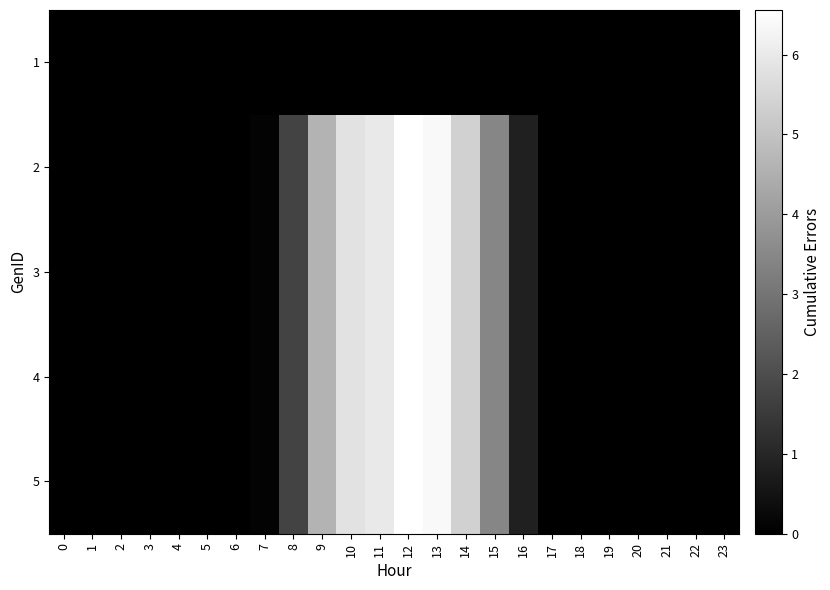

Reading left to right, list all the values displayed in this chart.

1: 0=0.0	1=0.0	2=0.0	3=0.0	4=0.0	5=0.0	6=0.0	7=0.0	8=0.0	9=0.0	10=0.0	11=0.0	12=0.0	13=0.0	14=0.0	15=0.0	16=0.0	17=0.0	18=0.0	19=0.0	20=0.0	21=0.0	22=0.0	23=0.0
2: 0=0.0	1=0.0	2=0.0	3=0.0	4=0.0	5=0.0	6=0.0	7=0.1	8=1.7	9=4.6	10=5.8	11=6.0	12=6.6	13=6.4	14=5.4	15=3.4	16=0.9	17=0.0	18=0.0	19=0.0	20=0.0	21=0.0	22=0.0	23=0.0
3: 0=0.0	1=0.0	2=0.0	3=0.0	4=0.0	5=0.0	6=0.0	7=0.1	8=1.7	9=4.6	10=5.8	11=6.0	12=6.6	13=6.4	14=5.4	15=3.4	16=0.9	17=0.0	18=0.0	19=0.0	20=0.0	21=0.0	22=0.0	23=0.0
4: 0=0.0	1=0.0	2=0.0	3=0.0	4=0.0	5=0.0	6=0.0	7=0.1	8=1.7	9=4.6	10=5.8	11=6.0	12=6.6	13=6.4	14=5.4	15=3.4	16=0.9	17=0.0	18=0.0	19=0.0	20=0.0	21=0.0	22=0.0	23=0.0
5: 0=0.0	1=0.0	2=0.0	3=0.0	4=0.0	5=0.0	6=0.0	7=0.1	8=1.7	9=4.6	10=5.8	11=6.0	12=6.6	13=6.4	14=5.4	15=3.4	16=0.9	17=0.0	18=0.0	19=0.0	20=0.0	21=0.0	22=0.0	23=0.0